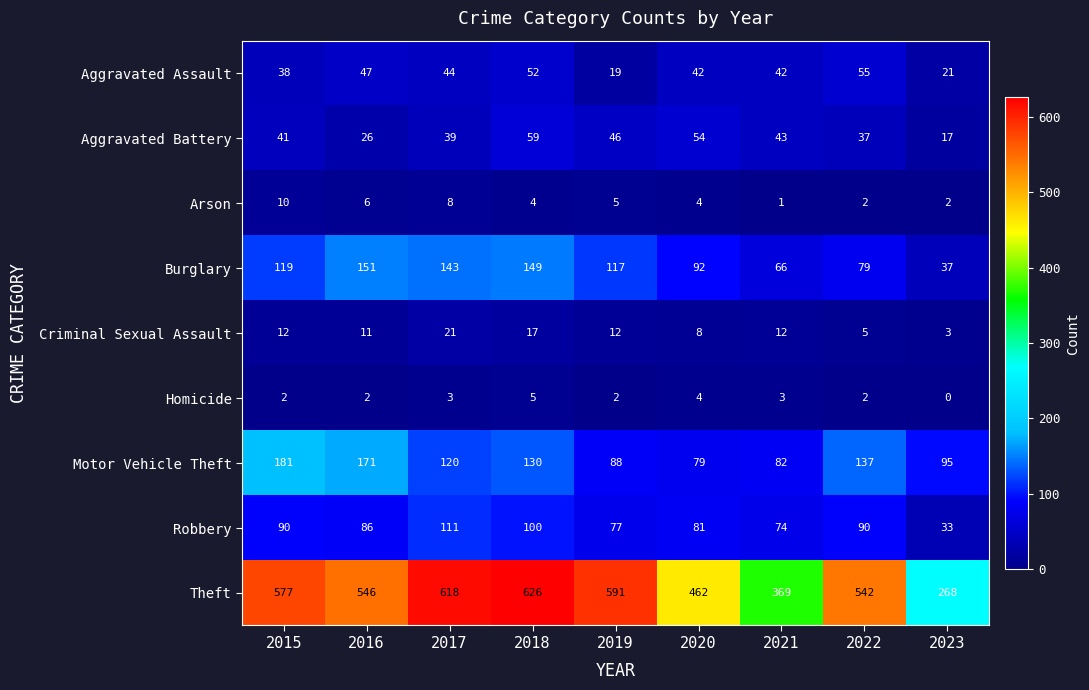

What is the total value across all series at 2019?

957